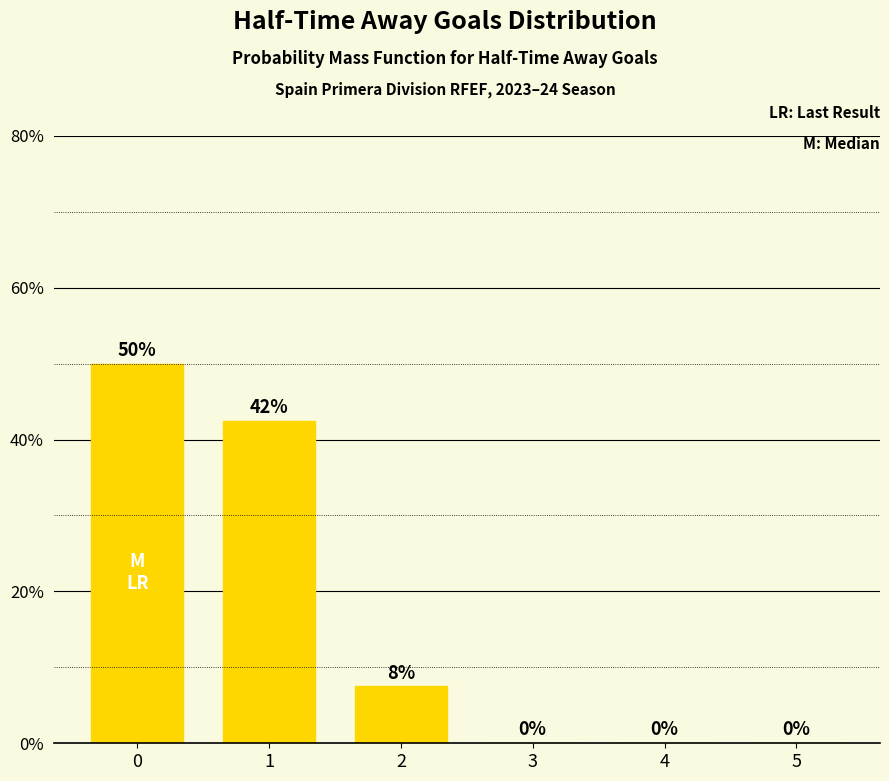

What is the maximum value shown in the chart?

50.0